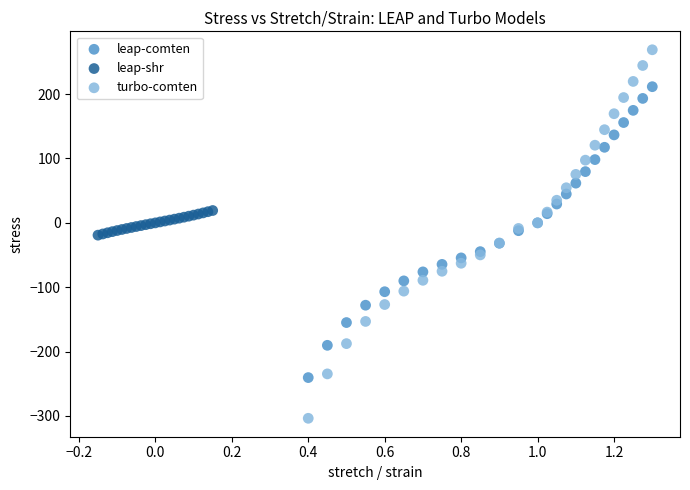

Which series has the largest Y range (max minus min)?

turbo-comten